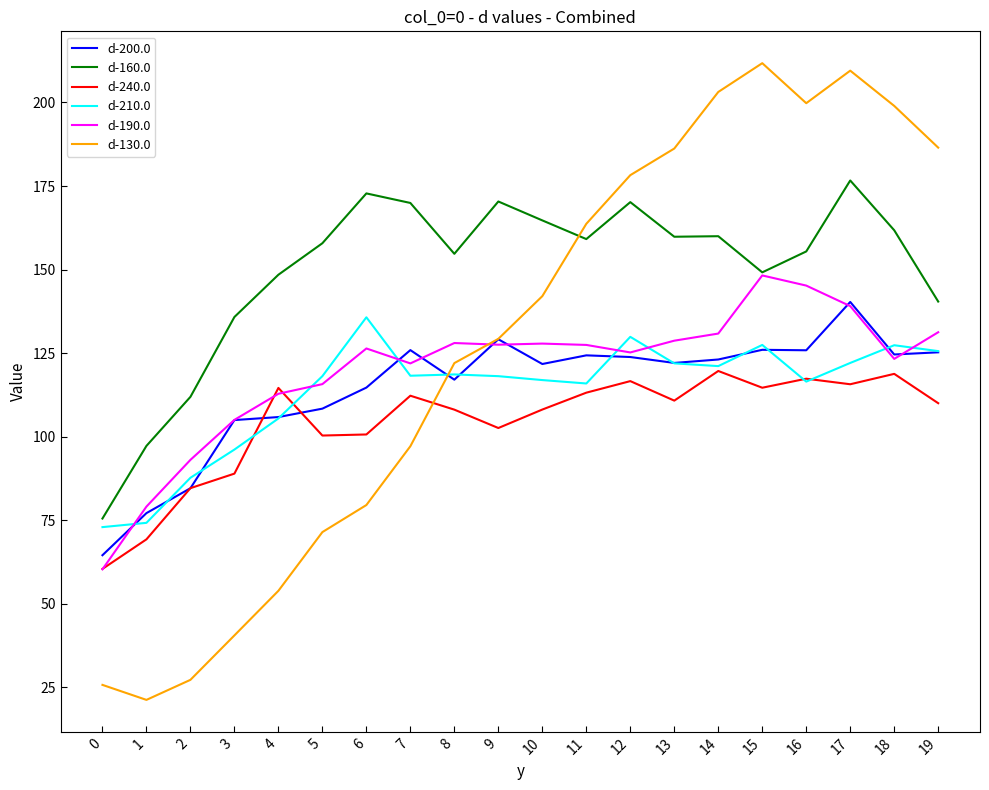

What is the minimum value shown in the chart?

21.2